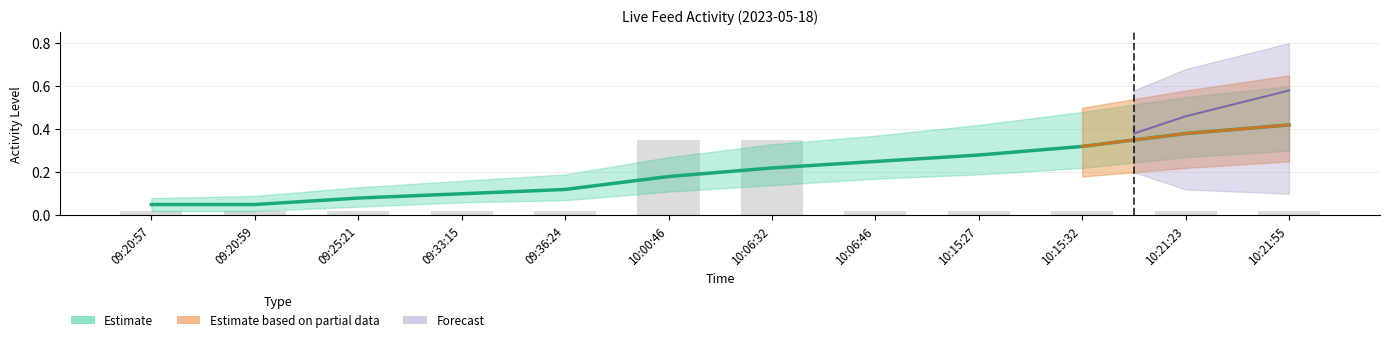

Rank the categories by value from lowest to highest.

09:20:57, 09:20:59, 09:25:21, 09:33:15, 09:36:24, 10:06:46, 10:15:27, 10:15:32, 10:21:23, 10:21:55, 10:00:46, 10:06:32